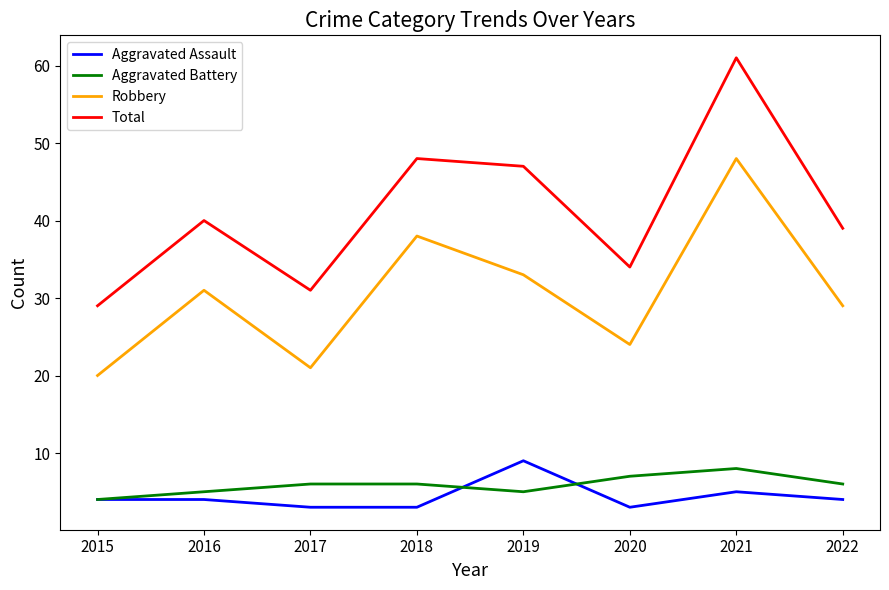

Which series has the largest total across all categories?

Total